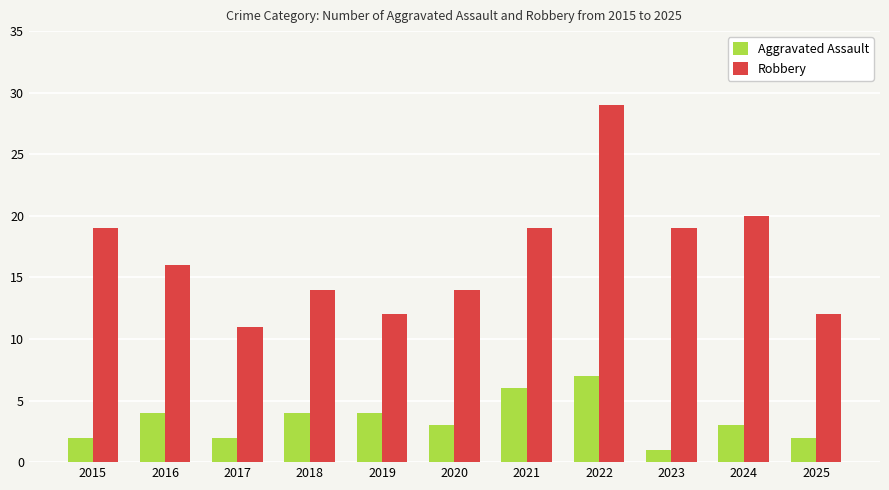

Reading left to right, transcribe all the data shown in this chart.

Aggravated Assault: 2015=2	2016=4	2017=2	2018=4	2019=4	2020=3	2021=6	2022=7	2023=1	2024=3	2025=2
Robbery: 2015=19	2016=16	2017=11	2018=14	2019=12	2020=14	2021=19	2022=29	2023=19	2024=20	2025=12